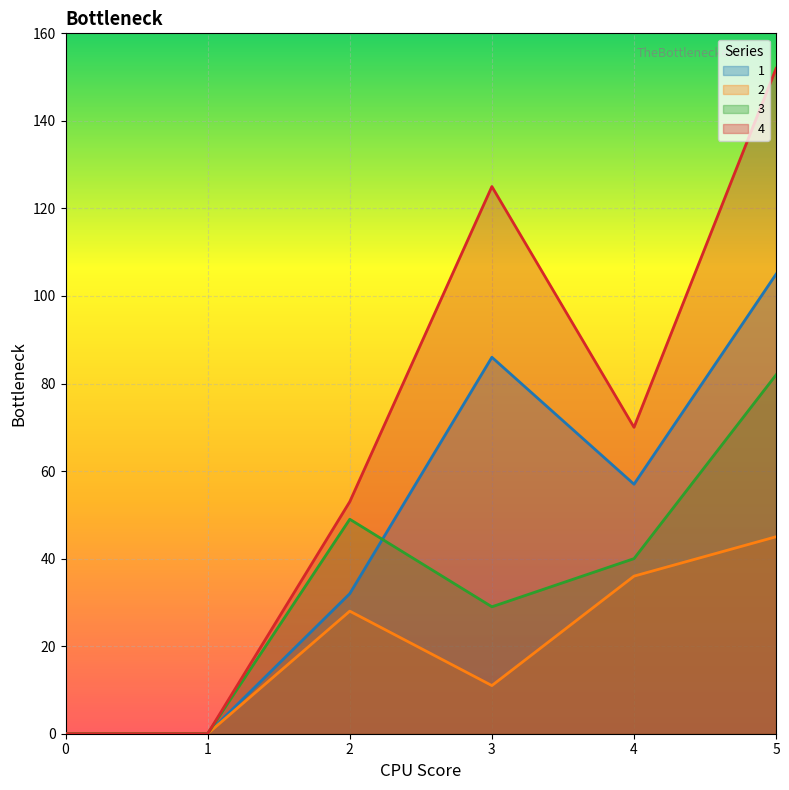

How many interior local peaks does the 3 series have?

1